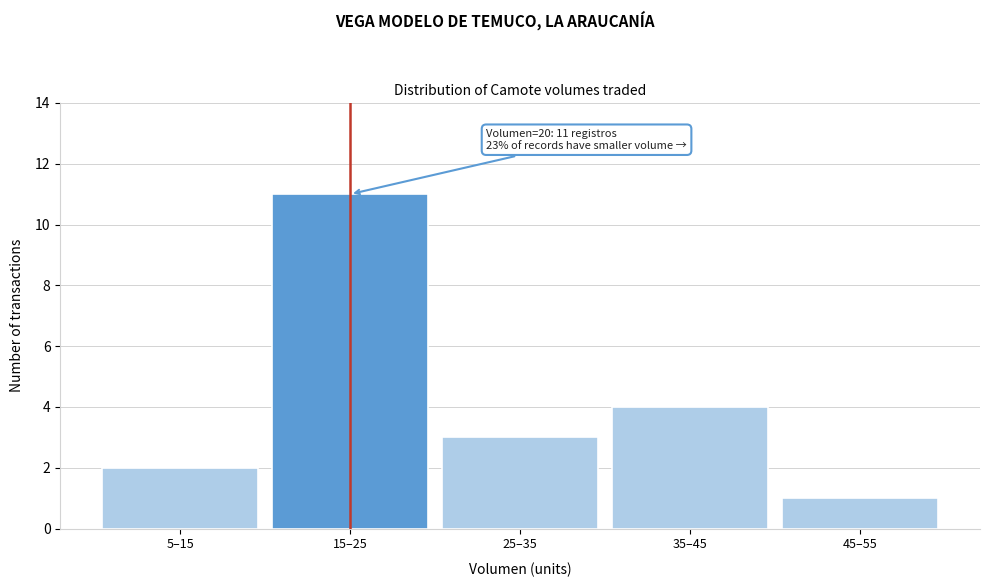

Reading left to right, list all the values displayed in this chart.

5–15=2	15–25=11	25–35=3	35–45=4	45–55=1